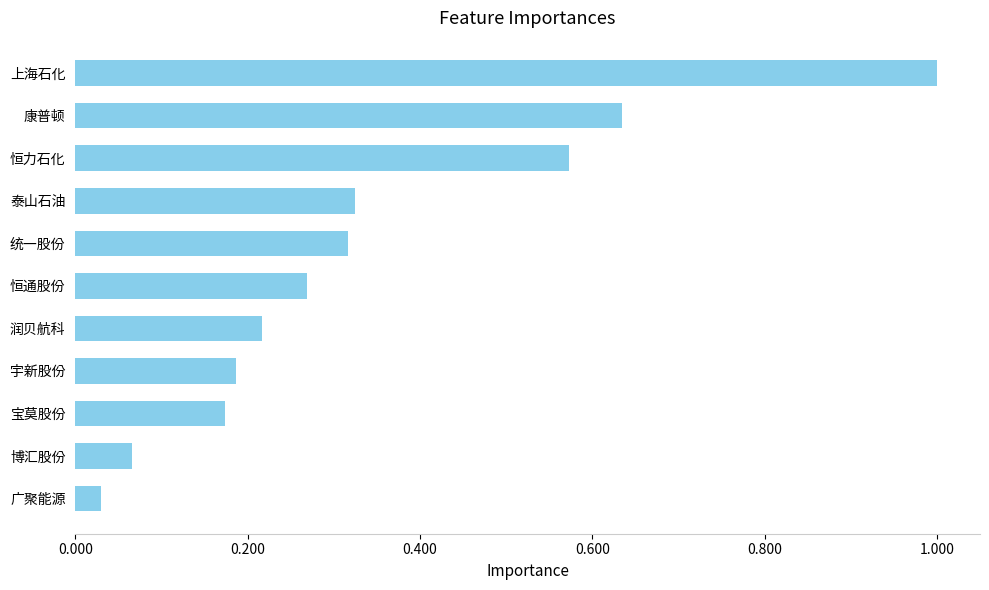

At which label is the value closest to 0?

广聚能源